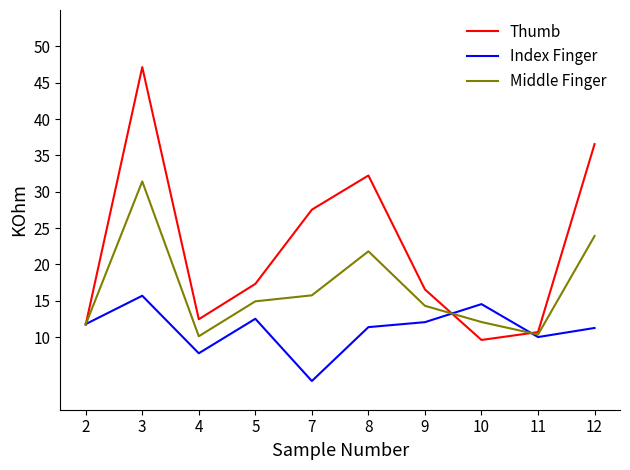

What is the maximum value for Middle Finger?

31.4